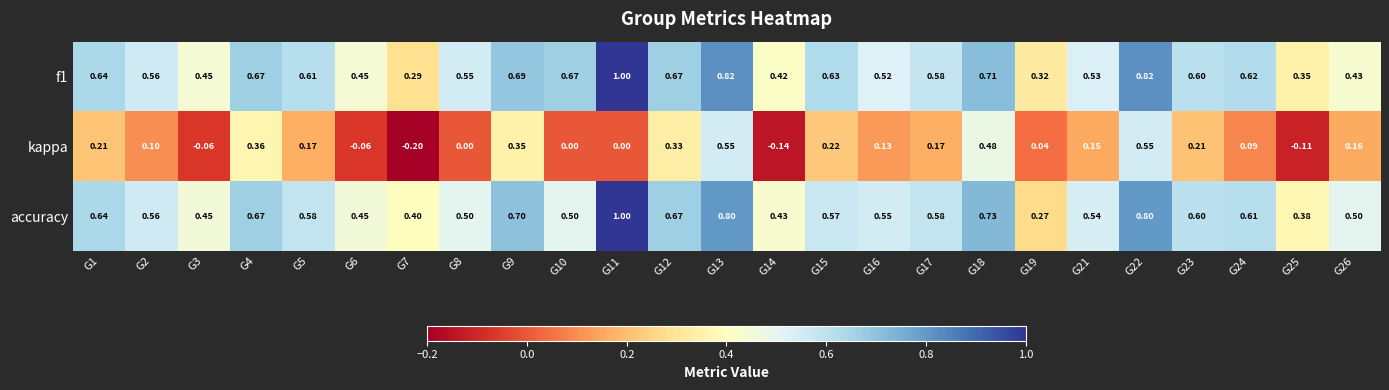

Between G3 and G10, which series saw the biggest shift?

f1